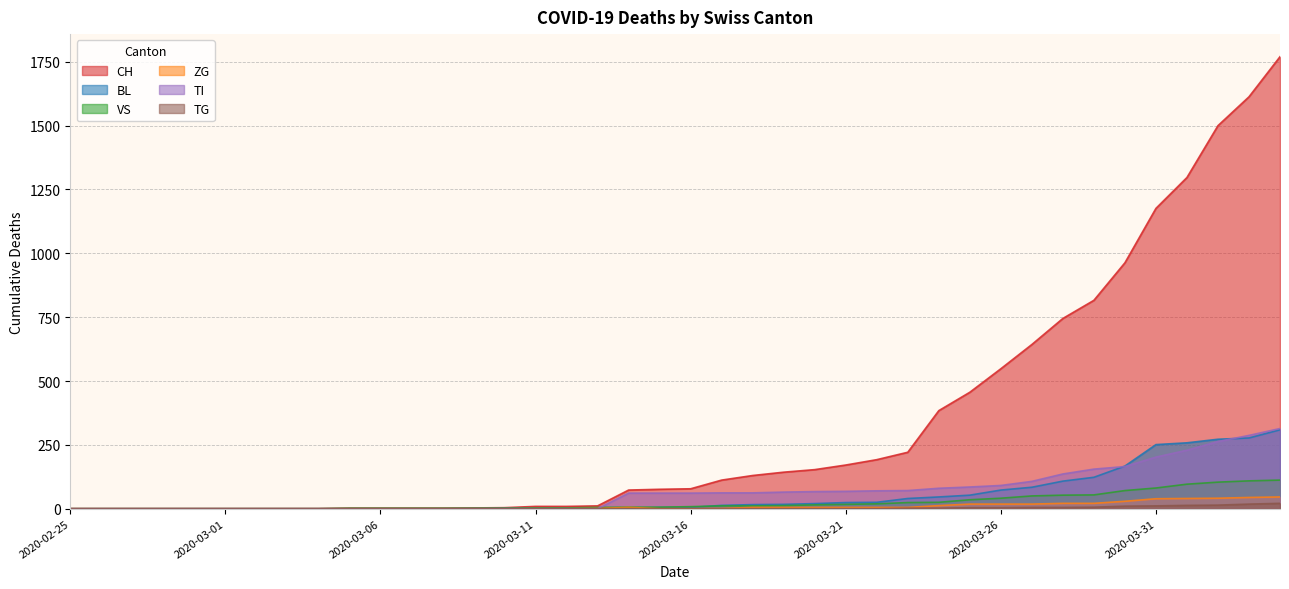

Reading right to left, what are all the values shown in this chart?

CH: 1770	1613	1500	1297	1176	963	816	745	643	548	456	384	221	192	171	153	143	130	112	78	76	73	11	9	9	4	3	2	2	2	2	0	0	0	0	0	0	0	0	0
BL: 309	277	272	258	251	167	123	108	84	73	53	46	40	25	24	20	17	16	13	5	5	2	2	2	2	2	1	0	0	0	0	0	0	0	0	0	0	0	0	0
VS: 112	109	104	96	81	71	54	53	50	41	35	25	24	19	17	15	12	11	11	8	6	6	5	3	3	2	2	2	2	2	2	0	0	0	0	0	0	0	0	0
ZG: 46	44	41	40	39	29	21	21	18	18	18	12	5	5	5	5	5	5	1	0	0	5	1	0	0	0	0	0	0	0	0	0	0	0	0	0	0	0	0	0
TI: 314	287	263	229	202	165	155	136	107	91	85	80	71	70	68	67	65	62	62	61	61	61	0	0	0	0	0	0	0	0	0	0	0	0	0	0	0	0	0	0
TG: 21	18	14	13	11	10	6	5	5	4	4	2	2	0	0	0	0	0	0	0	0	0	0	0	0	0	0	0	0	0	0	0	0	0	0	0	0	0	0	0